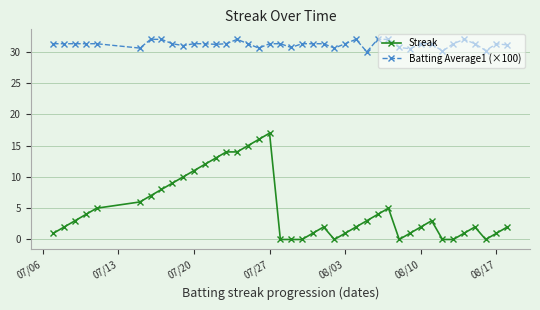

Rank the series by their maximum value, from highest to lowest.

Batting Average1 (×100), Streak